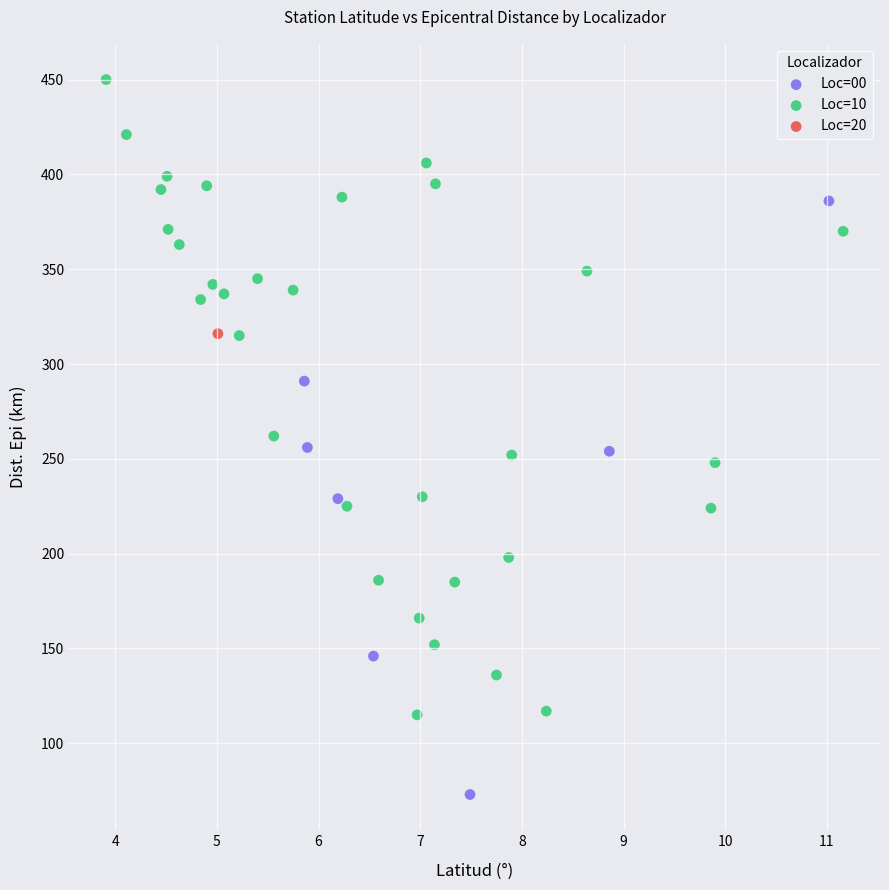

Which series contains the lowest Y value?

Loc=00